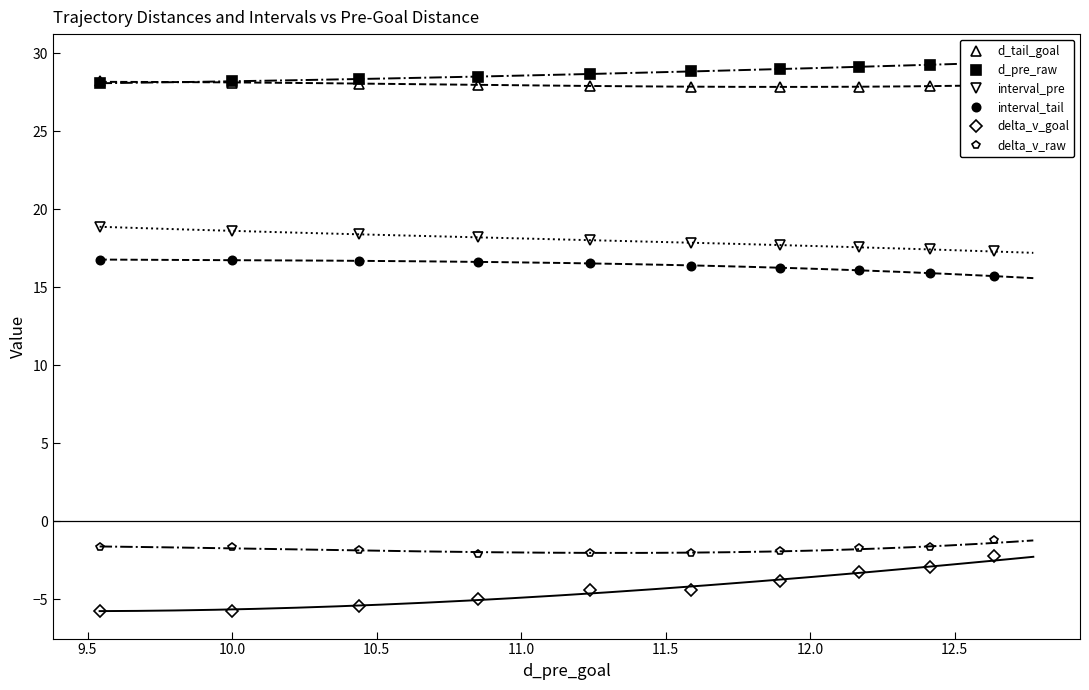

True or false: delta_v_raw and d_tail_goal intersect in this chart.

False